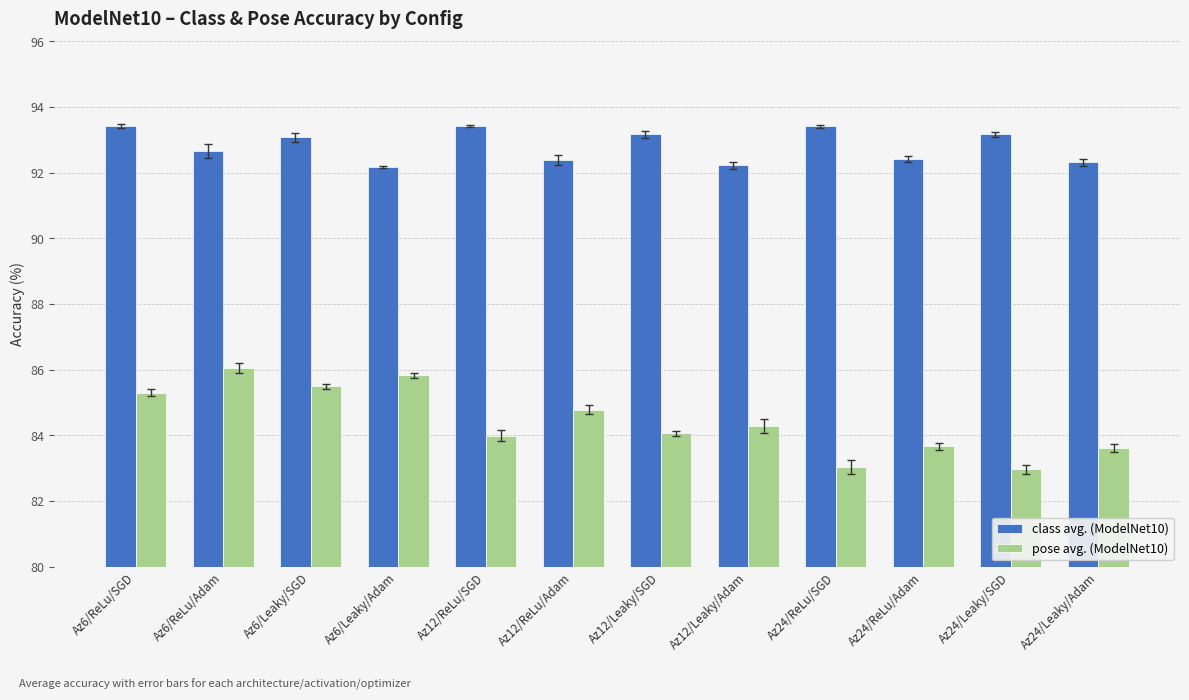

What is the minimum value shown in the chart?

83.0